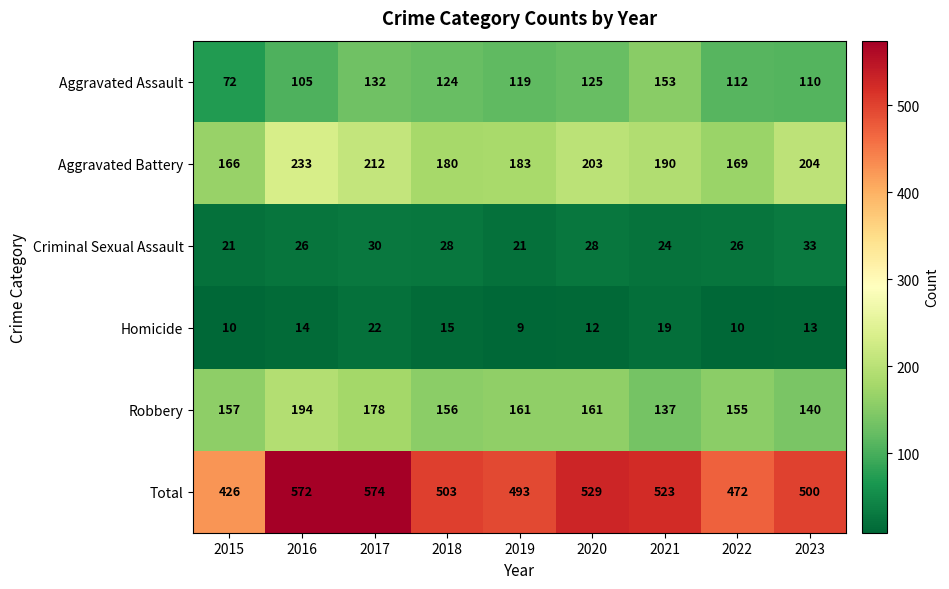

At which category is the sum across all series the highest?

2017